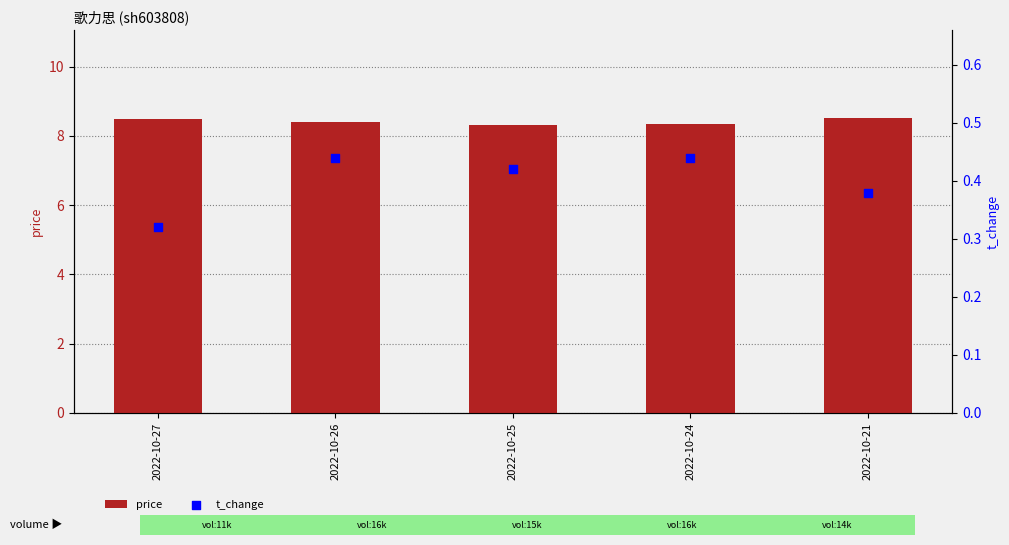

Which series reaches the minimum Y coordinate?

t_change